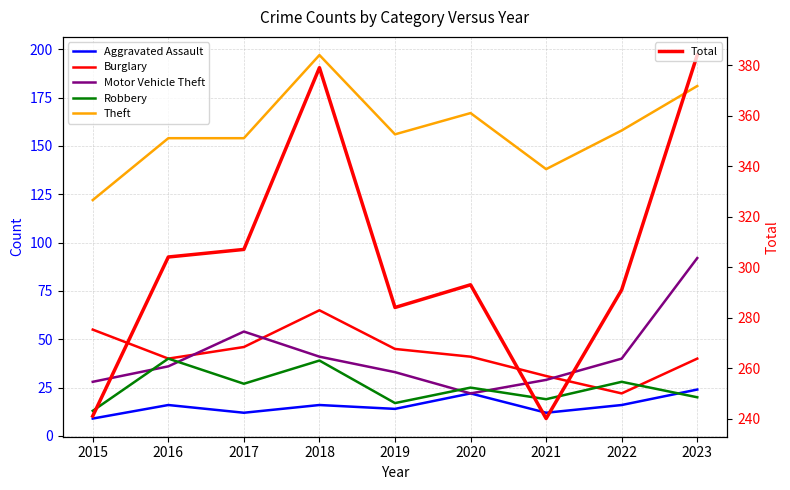

What is the total value across all series at 2021?

469